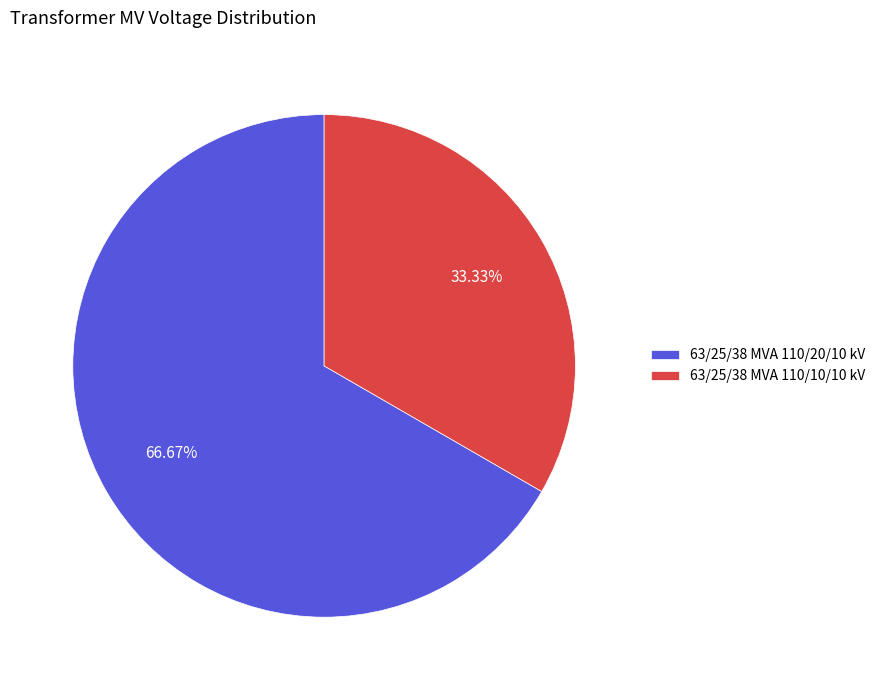

How many segments does this pie chart have?

2